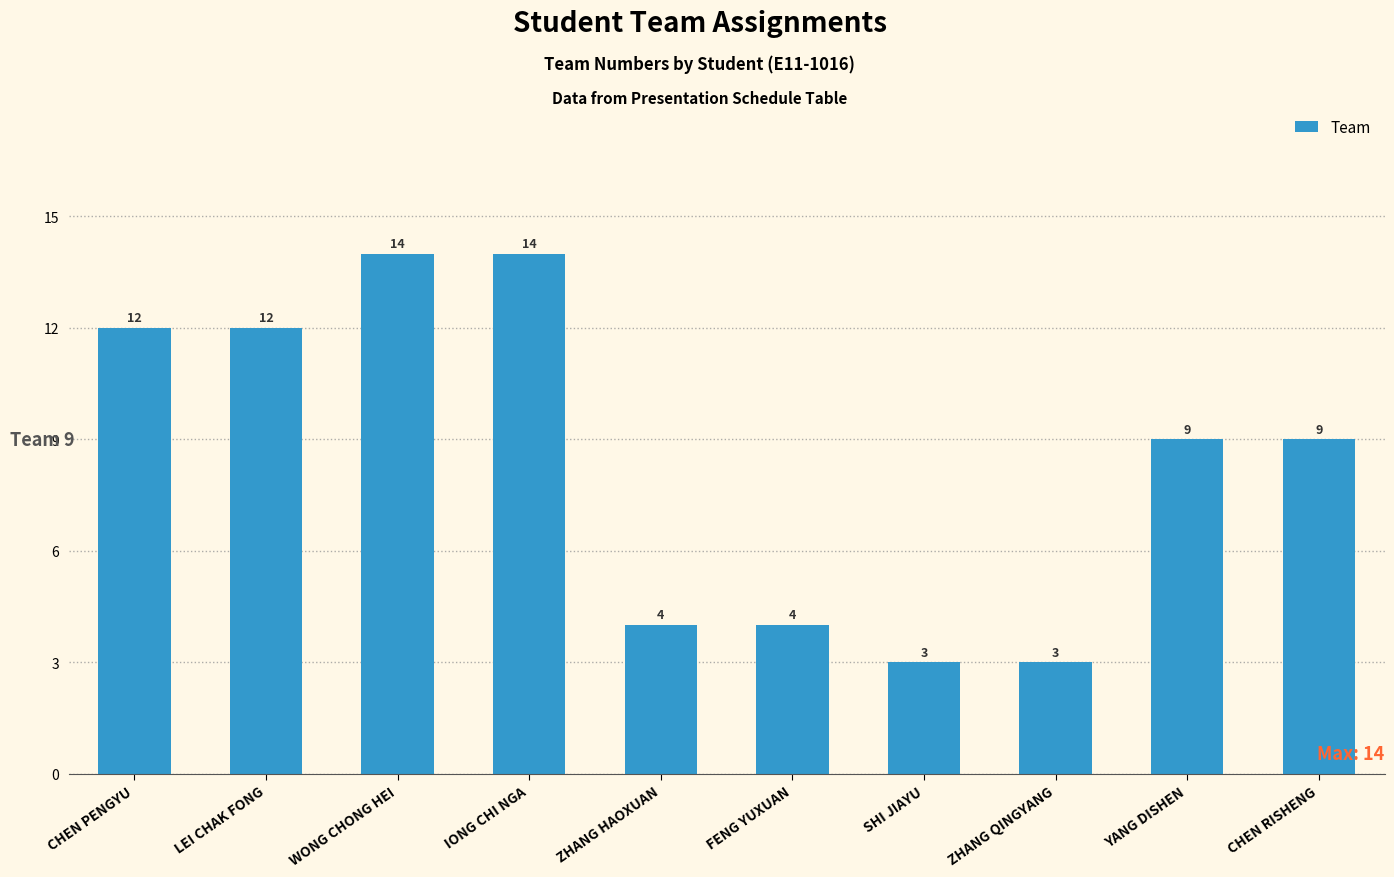

Is it true that the value at ZHANG HAOXUAN is 1?

False